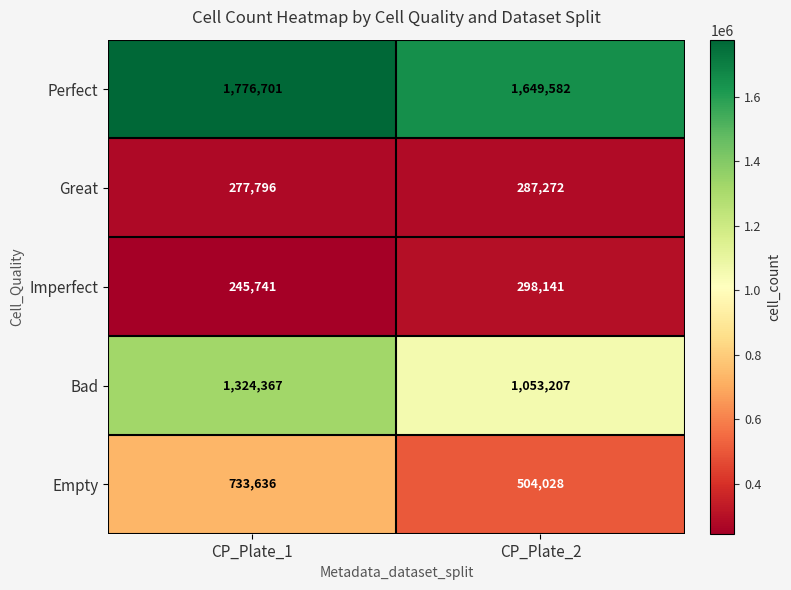

What is the sum of the Empty values at CP_Plate_1 and CP_Plate_2?

1237664